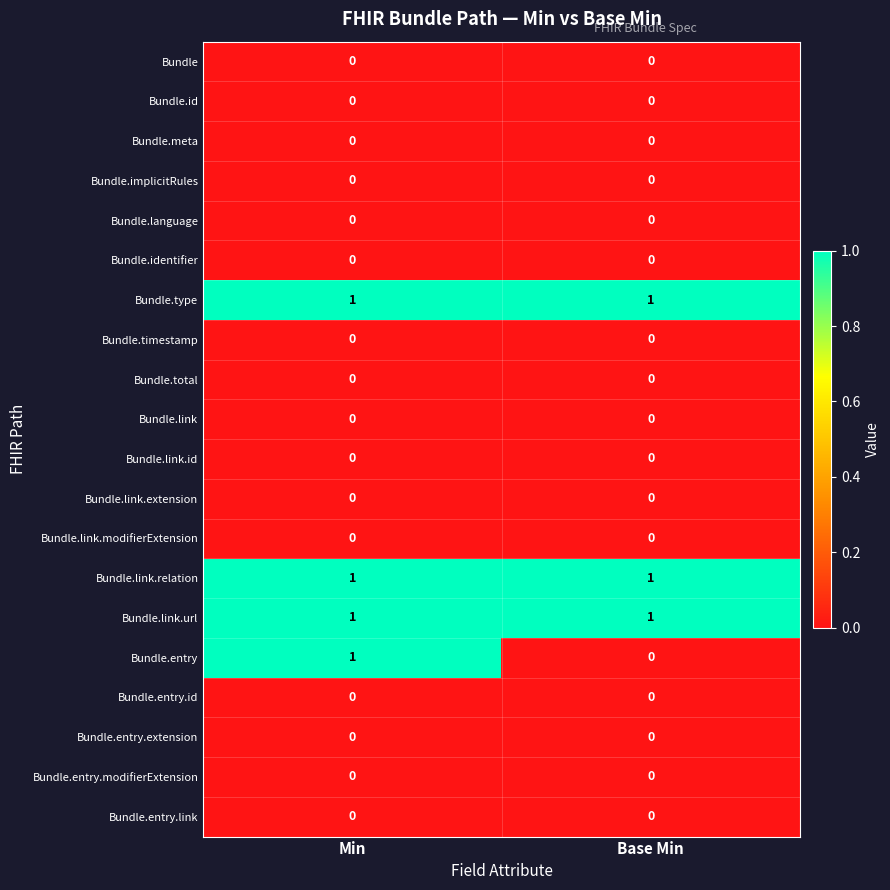

At which category is the sum across all series the highest?

Min